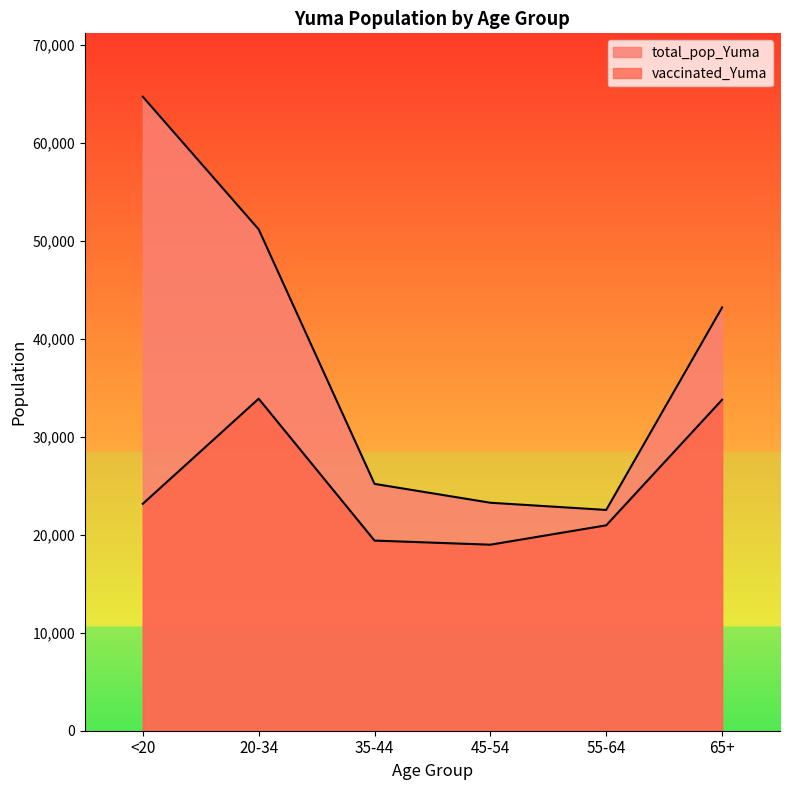

What is the value of the total_pop_Yuma point at the 2nd from the left?

51149